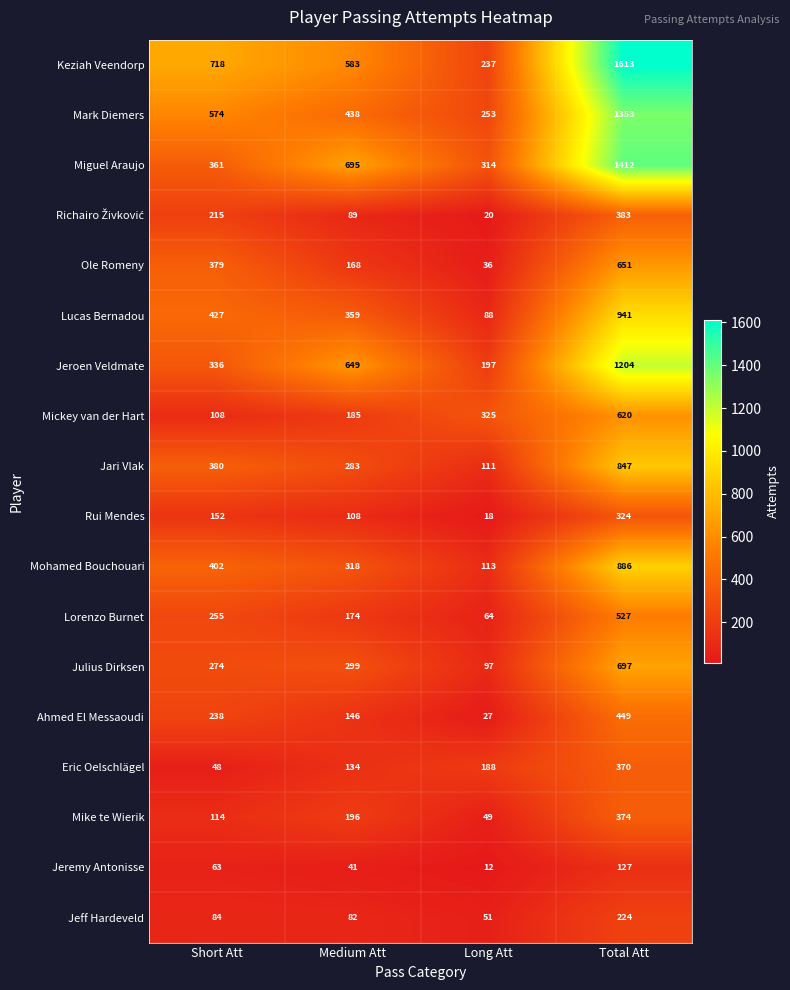

How many categories are shown in the chart?

4